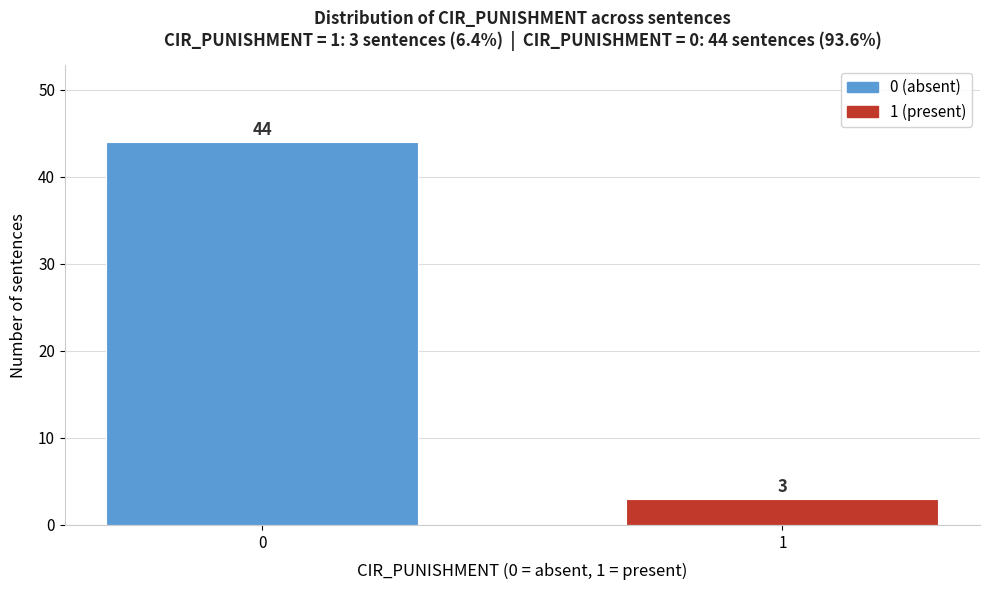

Reading right to left, extract all data points from this chart.

1=3	0=44